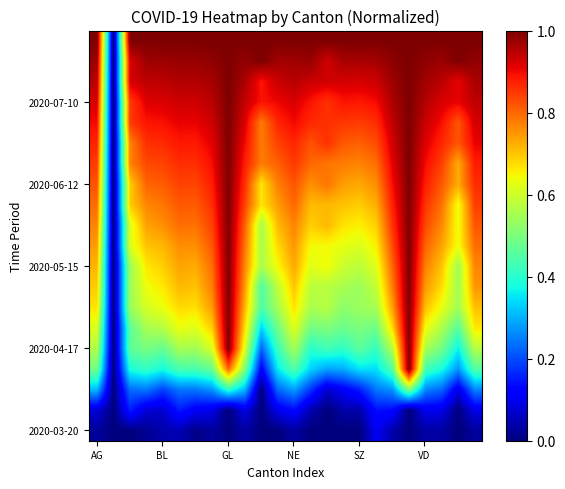

At which category is the sum across all series the highest?

19